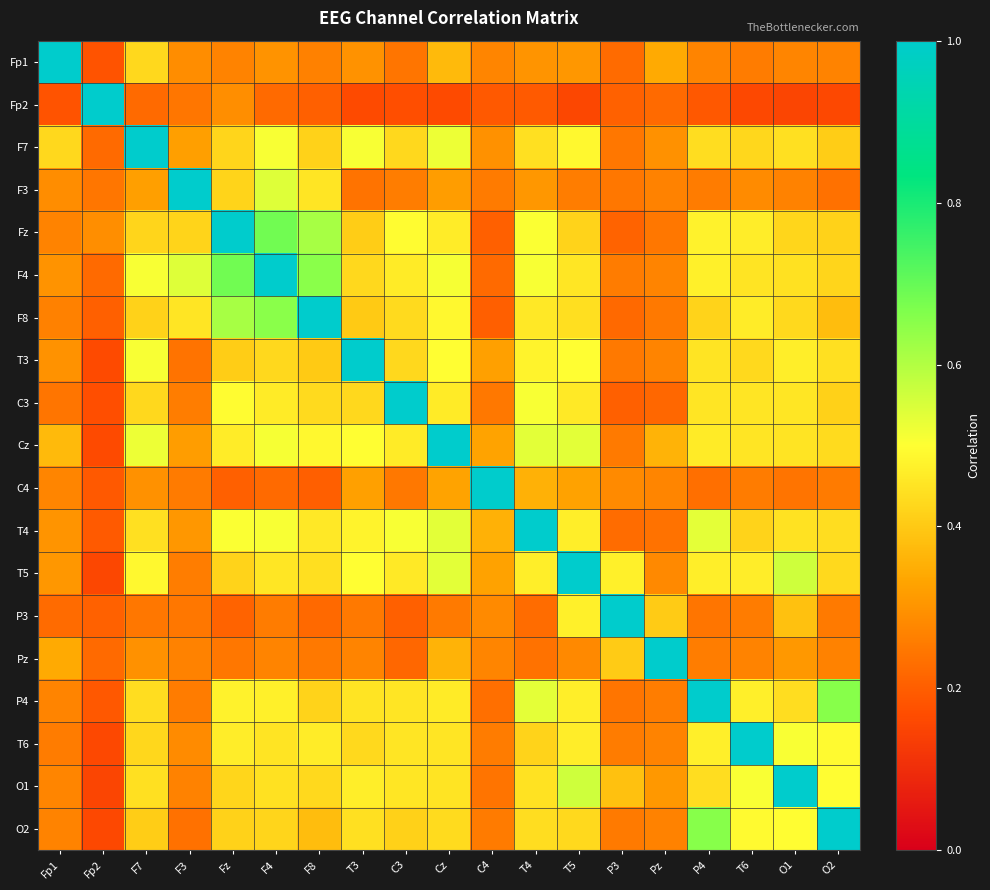

At how many categories does at least one series exceed 0?

19